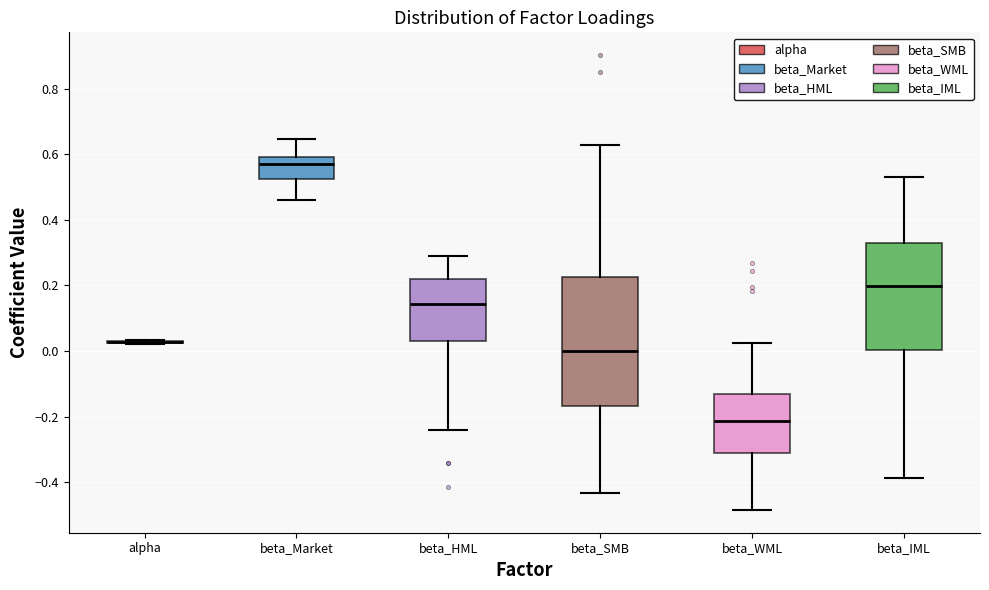

Reading left to right, read every box against the y-axis: the position of its median line, the range the box covers, and the ends of its whiskers. The values are not printed on the chart, so give them approximately, as read against the axis.

alpha: box collapsed to a line at 0.02, whiskers 0.02 to 0.04
beta_Market: median 0.58, box 0.52 to 0.60, whiskers 0.46 to 0.64
beta_HML: median 0.14, box 0.04 to 0.22, whiskers -0.24 to 0.28
beta_SMB: median 0.00, box -0.16 to 0.22, whiskers -0.44 to 0.62
beta_WML: median -0.22, box -0.32 to -0.14, whiskers -0.48 to 0.02
beta_IML: median 0.20, box 0.00 to 0.34, whiskers -0.38 to 0.52